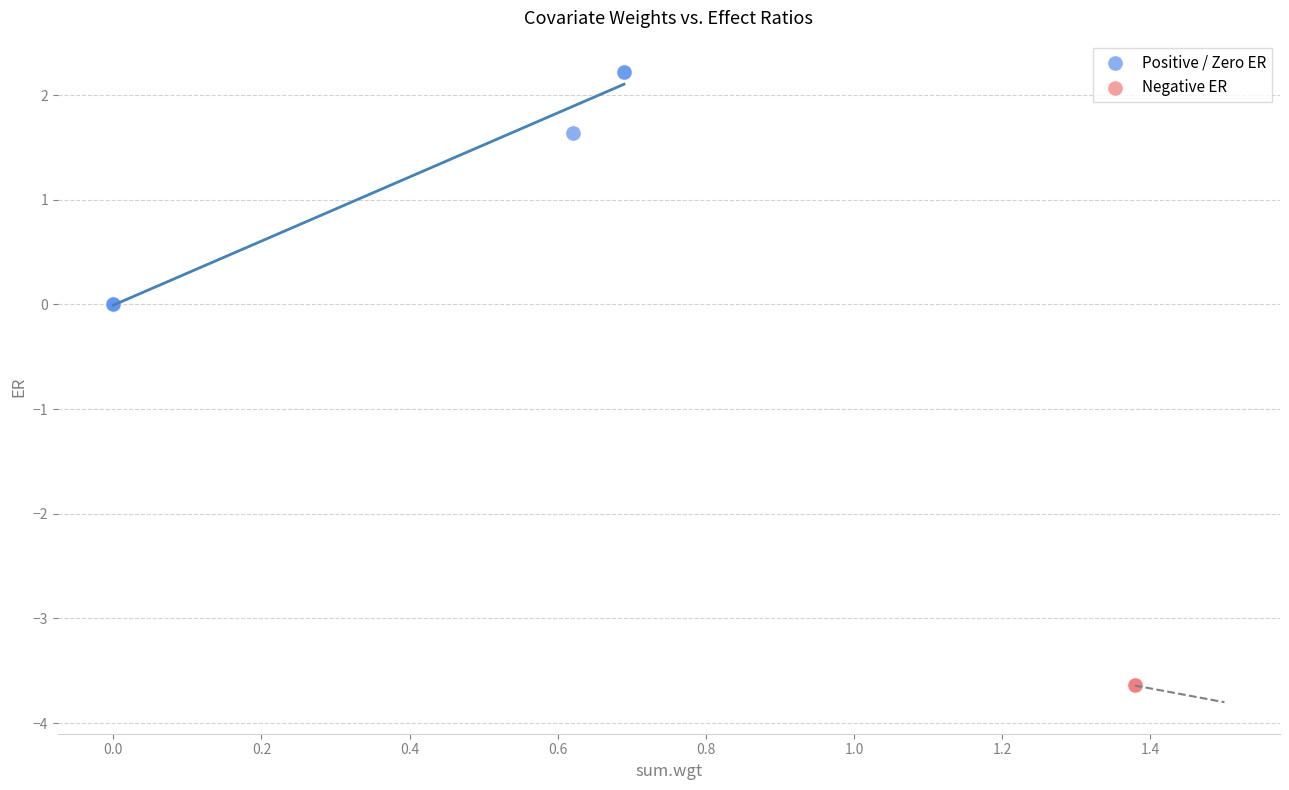

Which series contains the lowest Y value?

Negative ER